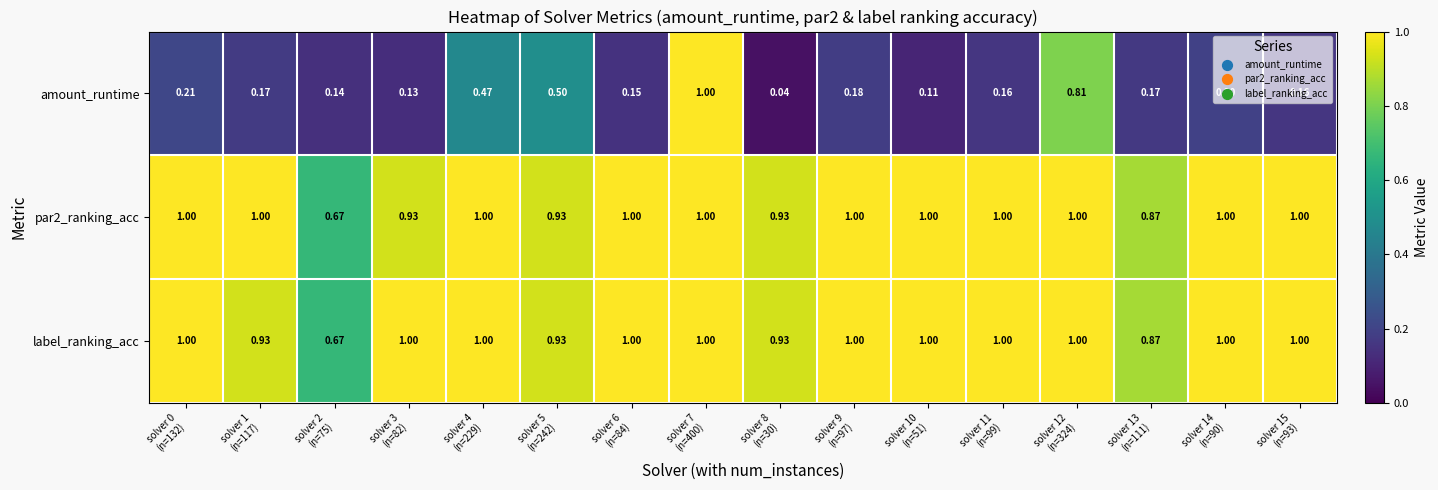

Which series has the largest range (max minus min)?

amount_runtime